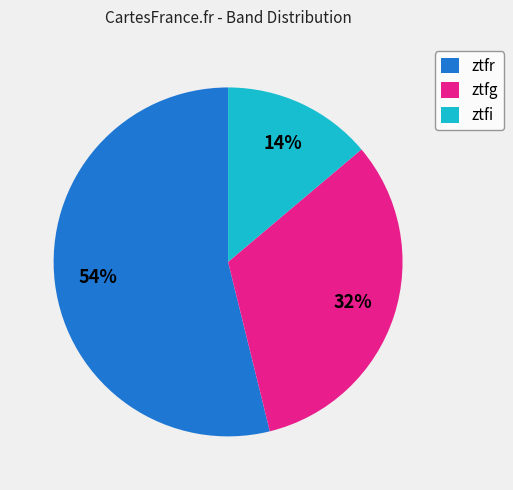

Which category has the smallest portion of the pie?

ztfi